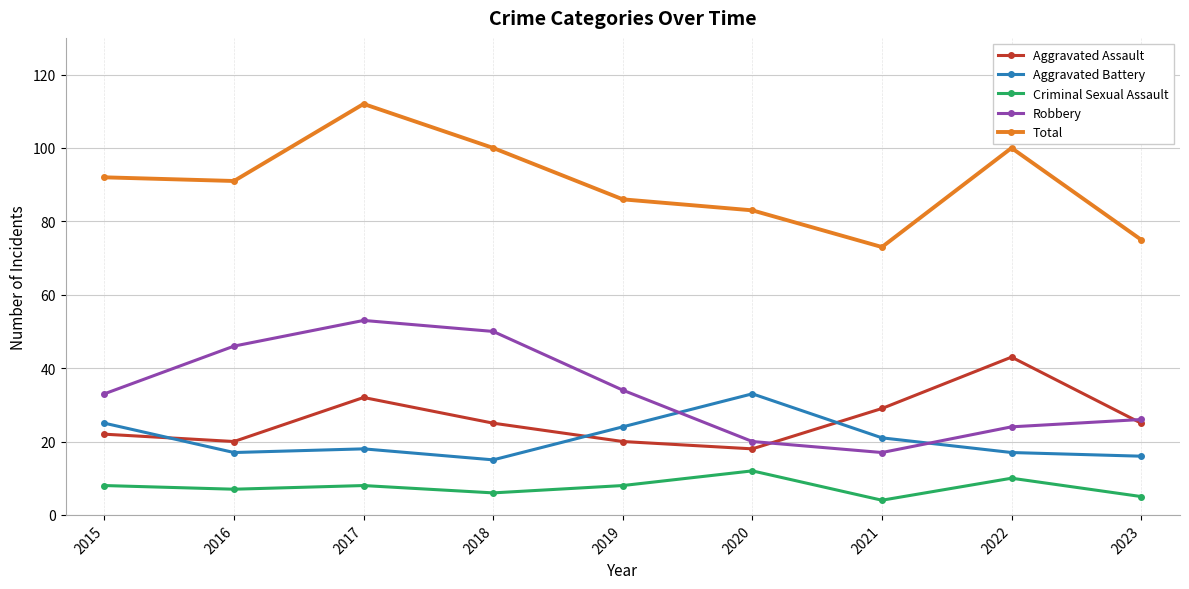

Reading left to right, list all the values displayed in this chart.

Aggravated Assault: 2015=22	2016=20	2017=32	2018=25	2019=20	2020=18	2021=29	2022=43	2023=25
Aggravated Battery: 2015=25	2016=17	2017=18	2018=15	2019=24	2020=33	2021=21	2022=17	2023=16
Criminal Sexual Assault: 2015=8	2016=7	2017=8	2018=6	2019=8	2020=12	2021=4	2022=10	2023=5
Robbery: 2015=33	2016=46	2017=53	2018=50	2019=34	2020=20	2021=17	2022=24	2023=26
Total: 2015=92	2016=91	2017=112	2018=100	2019=86	2020=83	2021=73	2022=100	2023=75